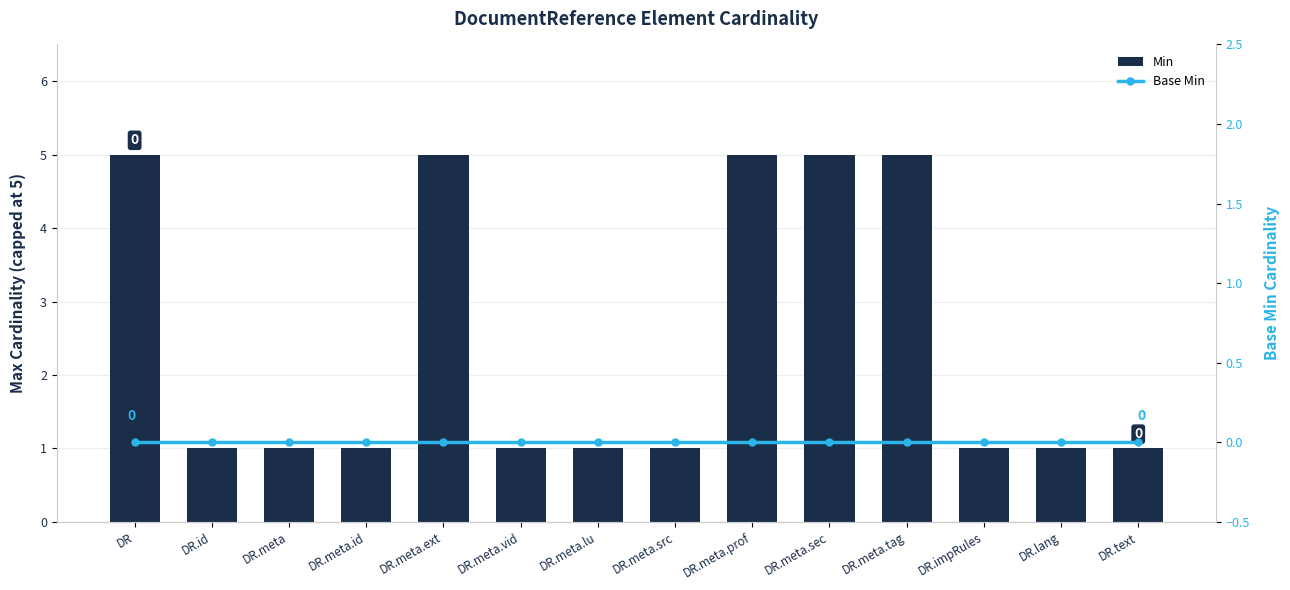

What is the value of the Min bar at the 6th from the left?

1